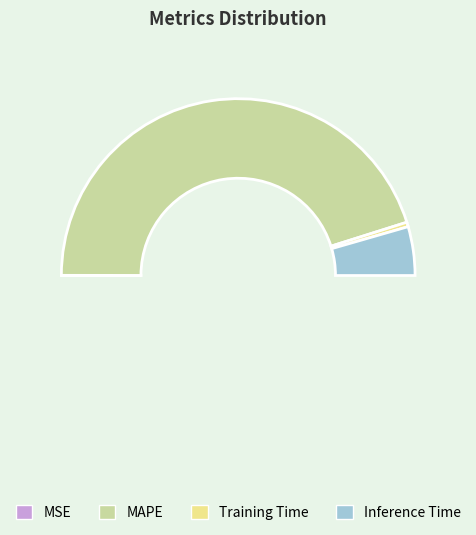

Does MAPE account for over 50% of the chart?

Yes